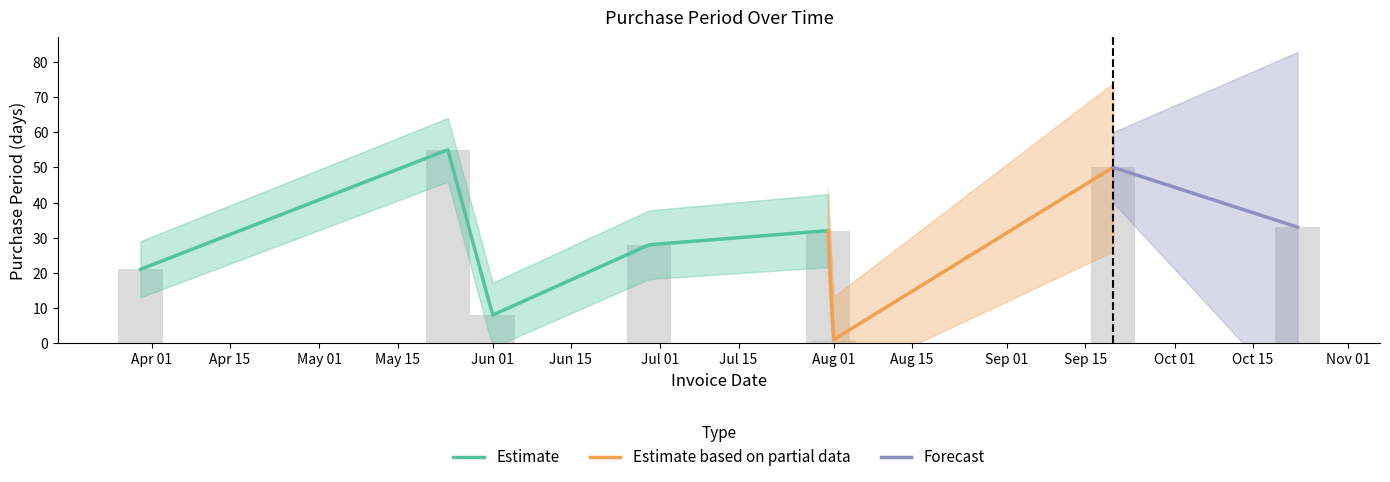

What is the value of the 6th bar from the left?

1